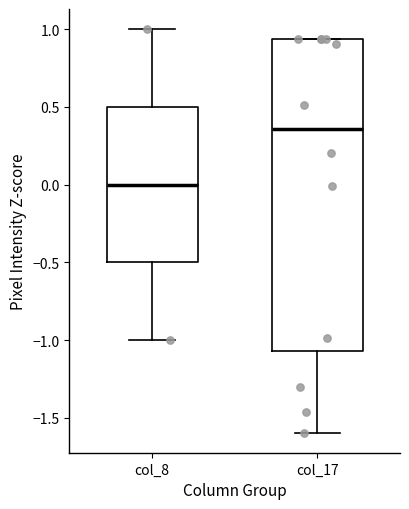

Which box has the highest median line?

col_17